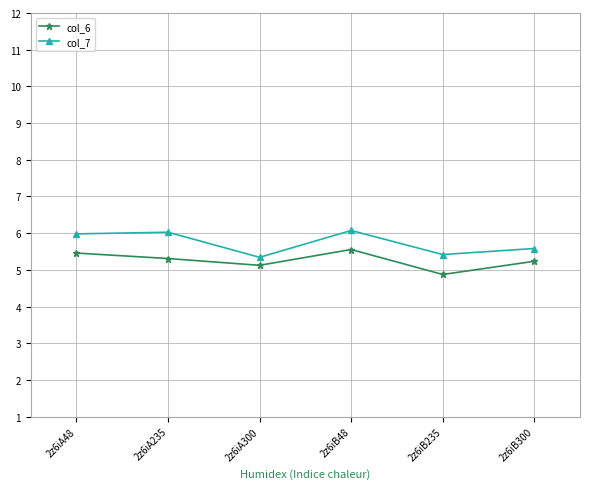

What is the spread (max minus min) of values at 2z6iA48?

0.5